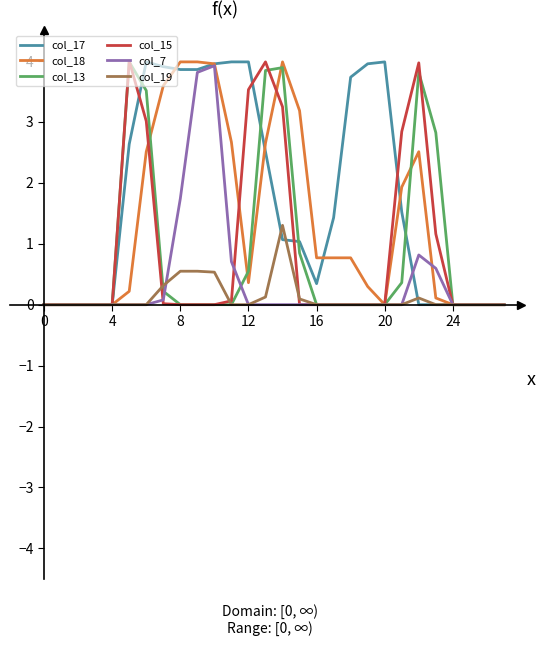

Which series has the largest total across all categories?

col_17